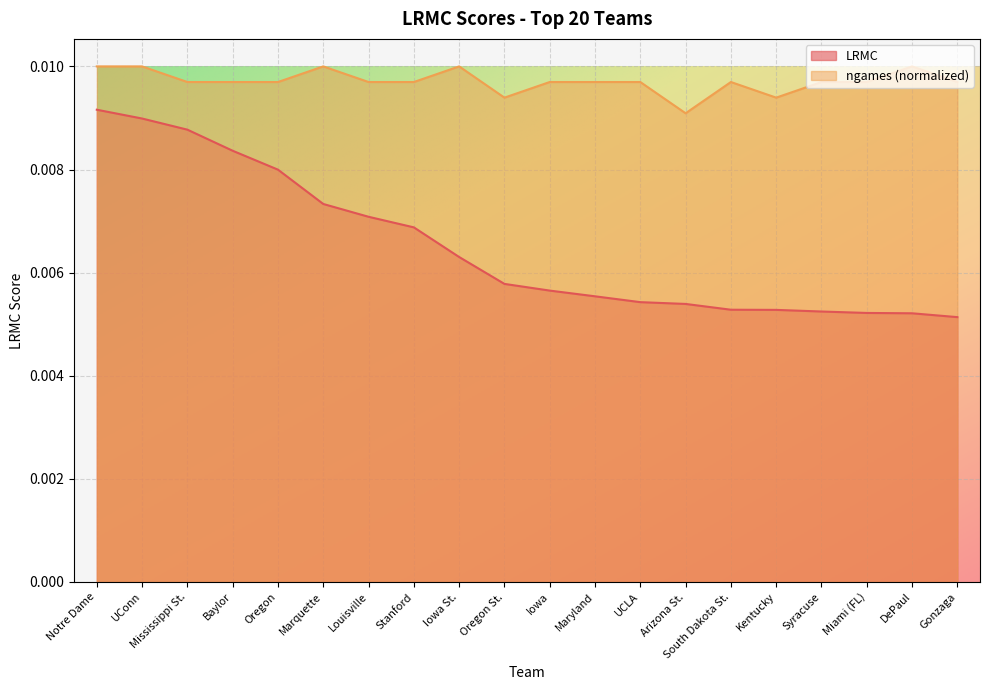

At which label is LRMC closest to 0?

Gonzaga